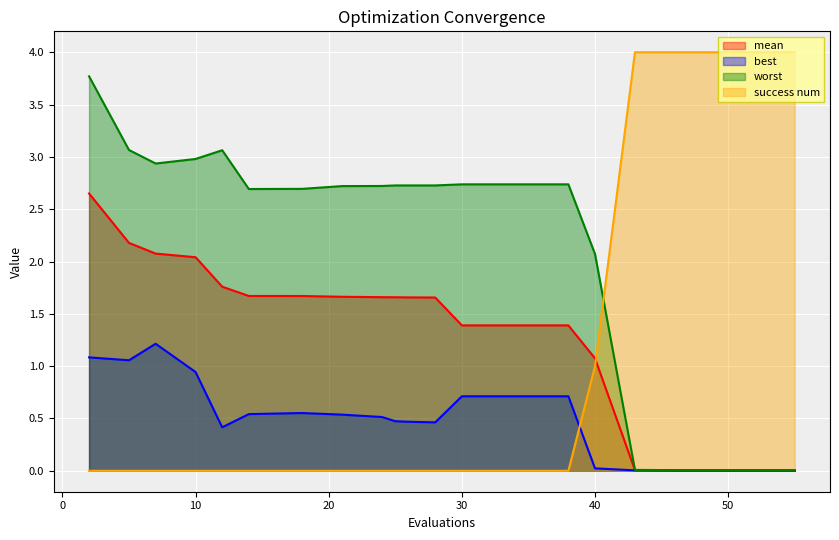

Is it true that success num equals 0.0 at 24?

True